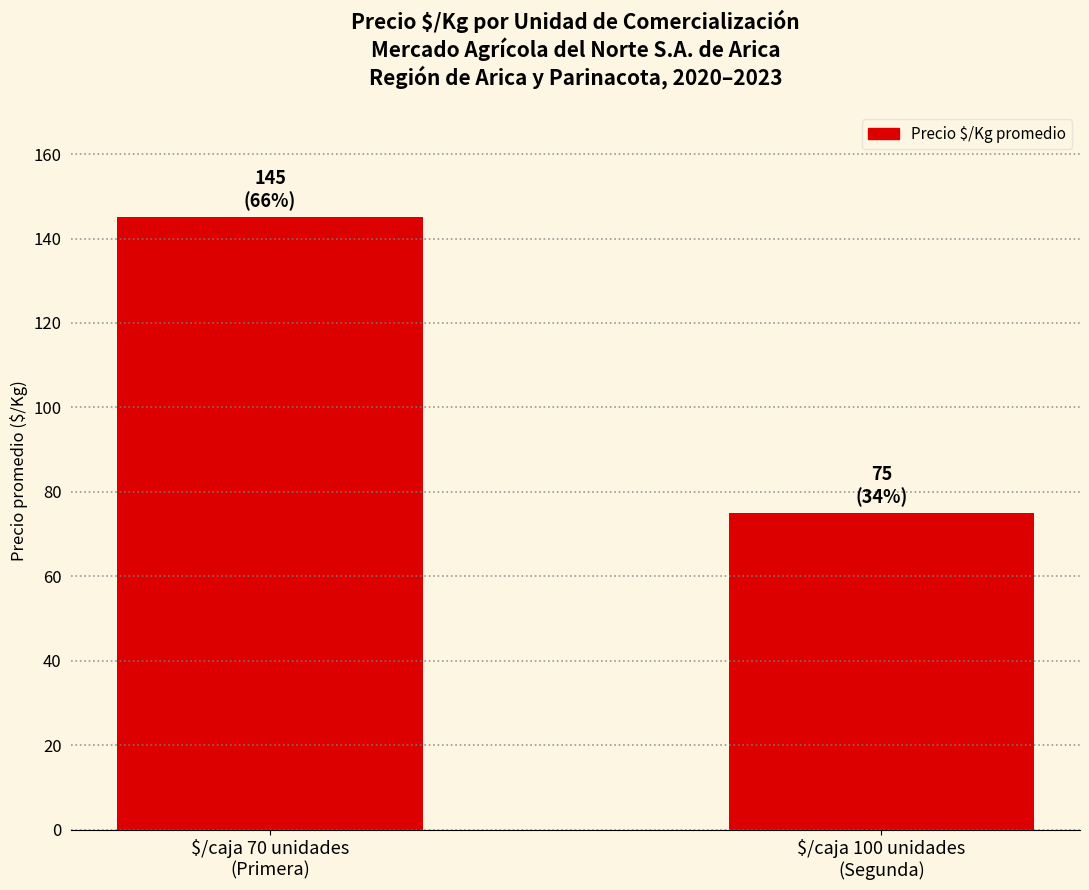

What is the change in value from $/caja 70 unidades
(Primera) to $/caja 100 unidades
(Segunda)?

-70